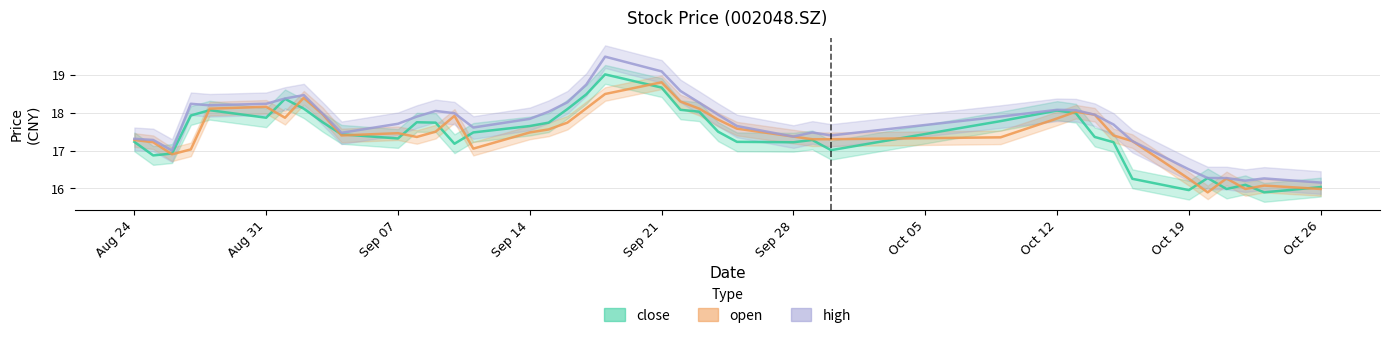

List the labels in order of close value, largest first.

20200918, 20200921, 20200917, 20200901, 20200902, 20200916, 20200922, 20200828, 20201012, 20200923, 20201013, 20200827, 20200831, 20201009, 20200903, 20200908, 20200909, 20200915, 20200914, 20200924, 20200911, 20200904, 20201014, 20200907, 20200929, 20200824, 20200925, 20200928, 20201015, 20200910, 20200930, 20200826, 20200825, 20201020, 20201016, 20201022, 20201026, 20201021, 20201019, 20201023